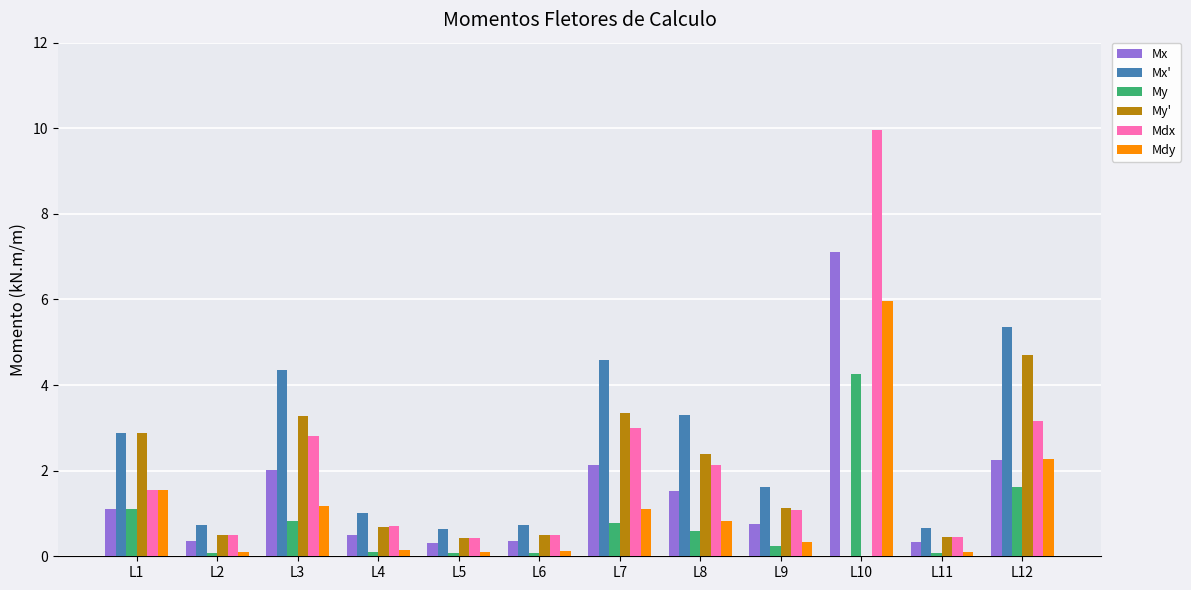

Which category has the highest value in the My' series?

L12